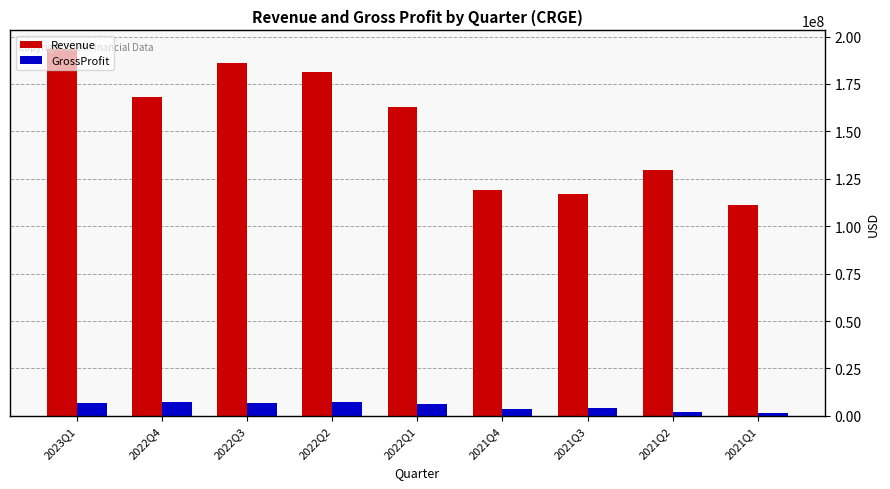

Which series has the largest range (max minus min)?

Revenue